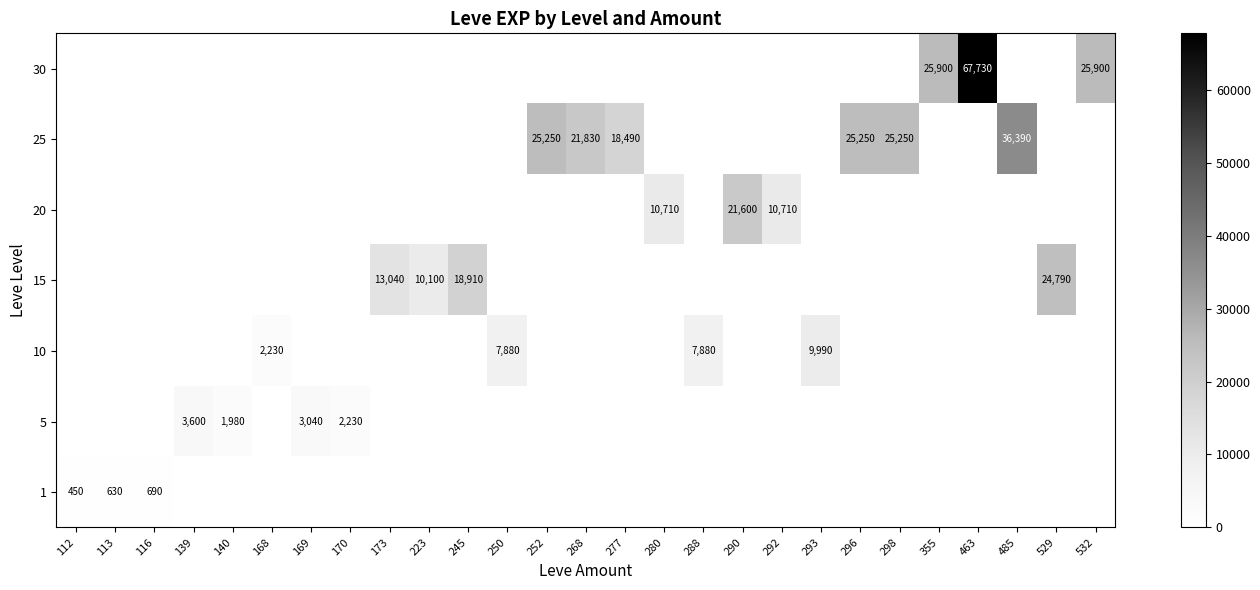

What is the total value across all series at 223?

10100